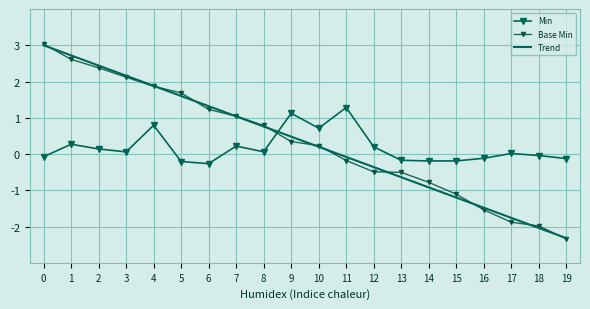

How many distinct data groups are displayed?

3